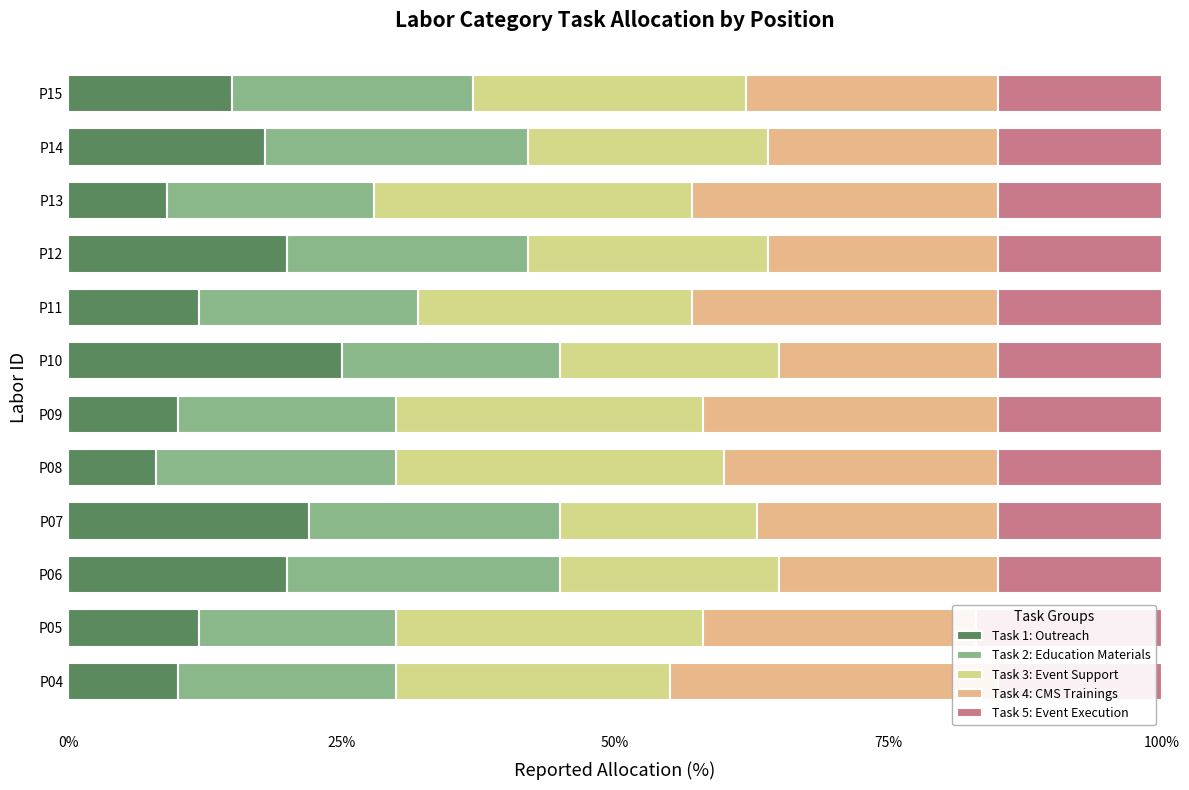

Reading left to right, extract all data points from this chart.

Task 1: Outreach: 10.0	12.0	20.0	22.0	8.0	10.0	25.0	12.0	20.0	9.0	18.0	15.0
Task 2: Education Materials: 20.0	18.0	25.0	23.0	22.0	20.0	20.0	20.0	22.0	19.0	24.0	22.0
Task 3: Event Support: 25.0	28.0	20.0	18.0	30.0	28.0	20.0	25.0	22.0	29.0	22.0	25.0
Task 4: CMS Trainings: 30.0	25.0	20.0	22.0	25.0	27.0	20.0	28.0	21.0	28.0	21.0	23.0
Task 5: Event Execution: 15.0	17.0	15.0	15.0	15.0	15.0	15.0	15.0	15.0	15.0	15.0	15.0